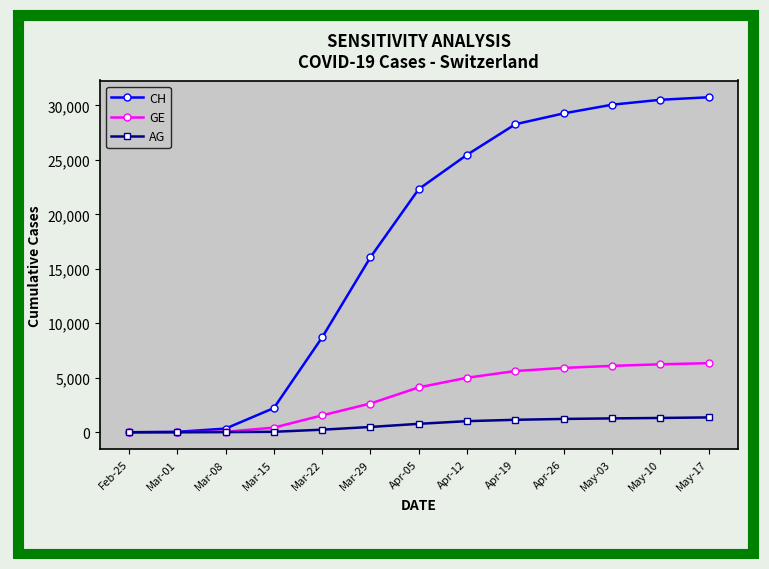

Rank the series at May-17 from highest to lowest value.

CH, GE, AG